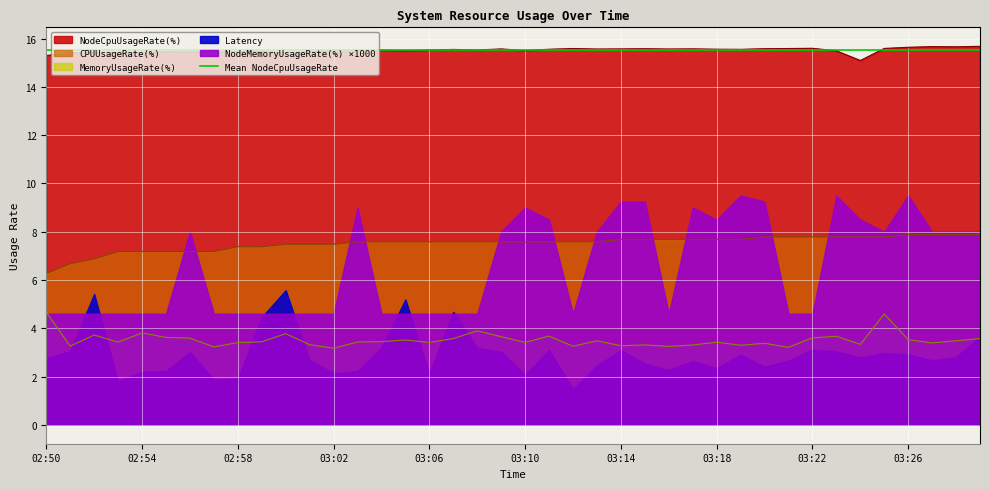

Which series has the largest total across all categories?

NodeCpuUsageRate(%)